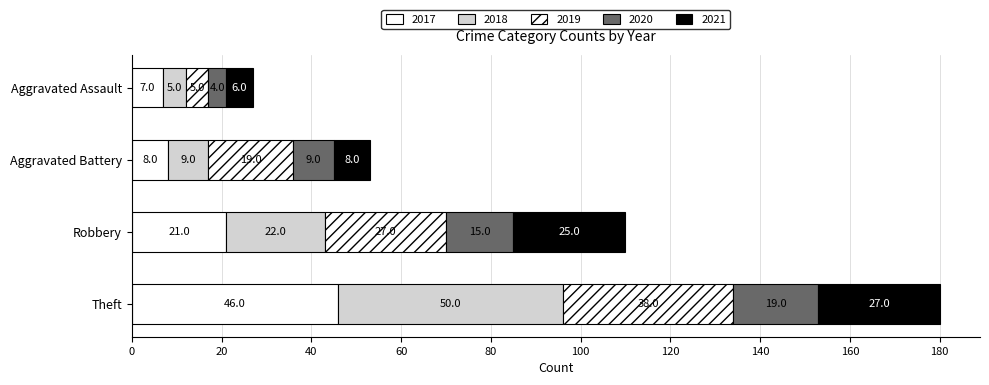

What is the difference between the maximum and minimum values in the 2021 series?

21